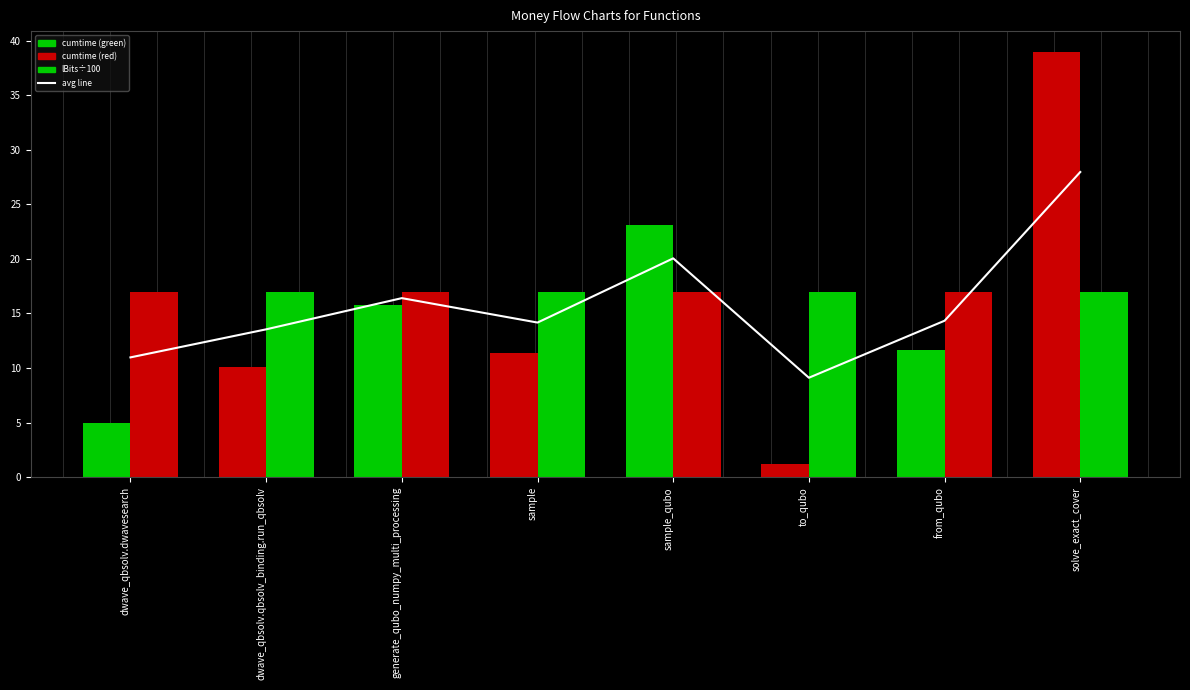

Reading left to right, what are all the values shown in this chart?

11.0	13.5	16.4	14.2	20.1	9.1	14.3	28.0